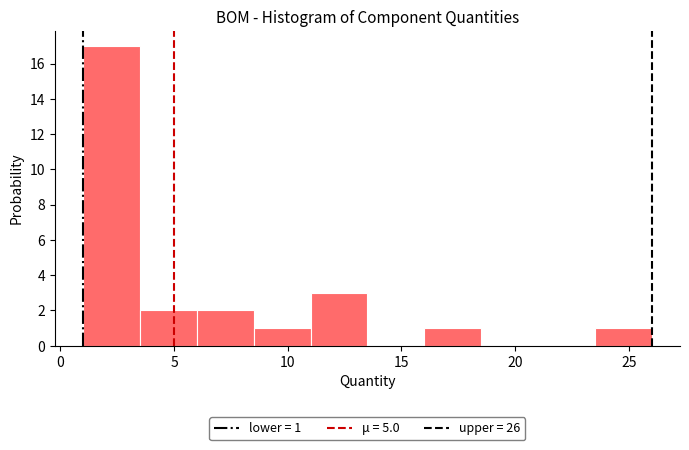

Which range on the x-axis has the tallest bar?

1.0 to 3.5